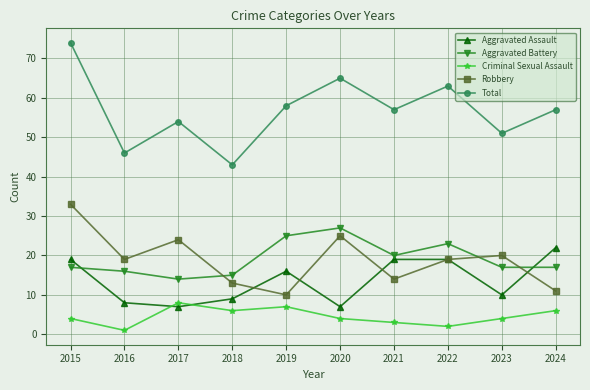

What is the value of the Total point at the 10th from the left?

57